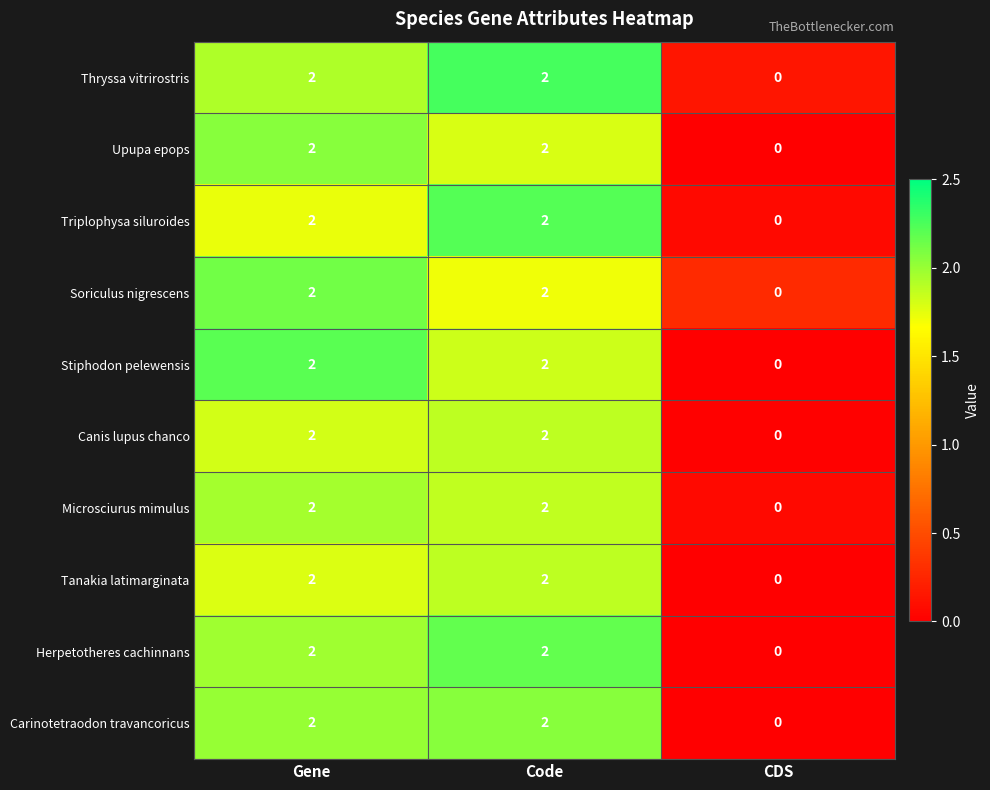

What is the sum of the Stiphodon pelewensis values at Gene and Code?

4